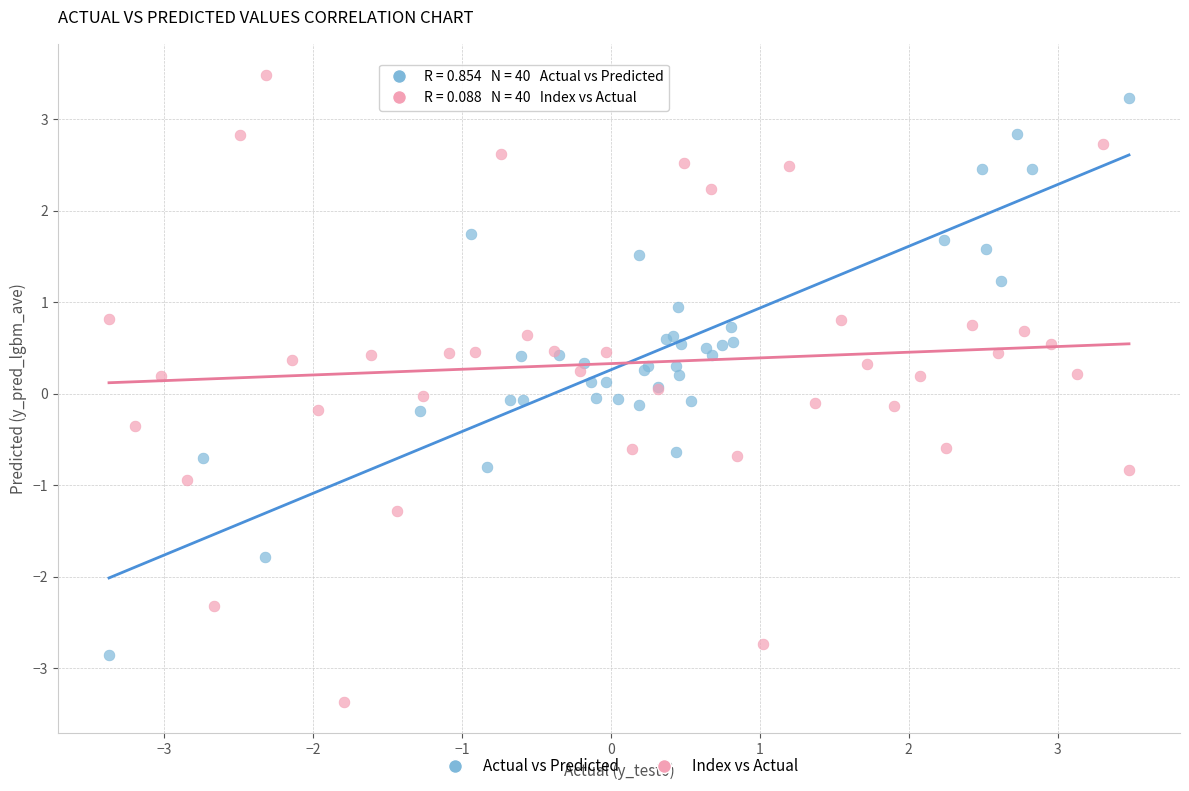

What are all the series names shown in the legend?

Actual vs Predicted, Index vs Actual